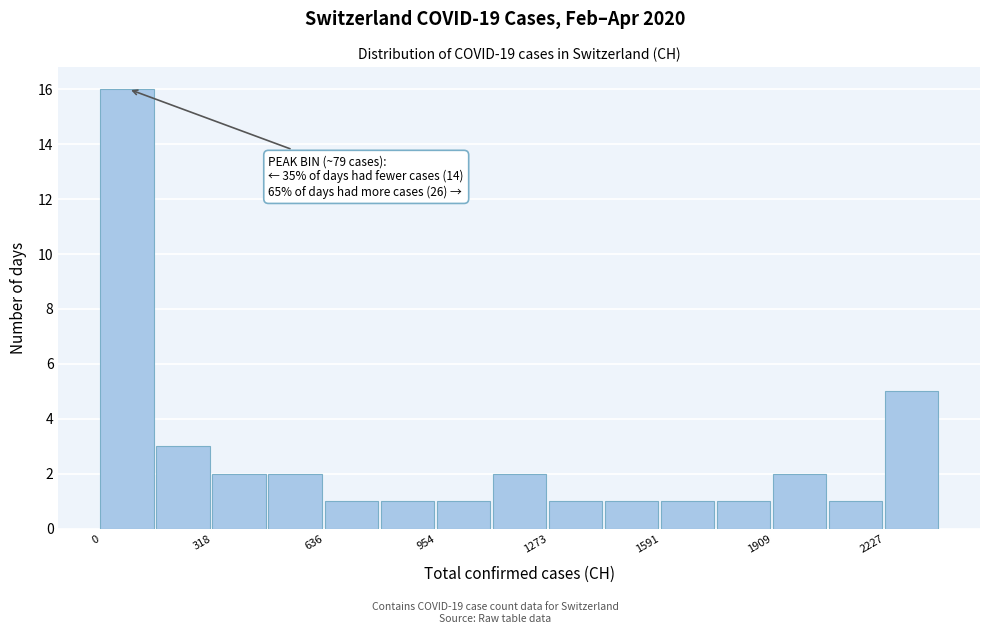

Around what value on the x-axis is the tallest bar? Give the approximate position of its centre, as read against the axis.

100